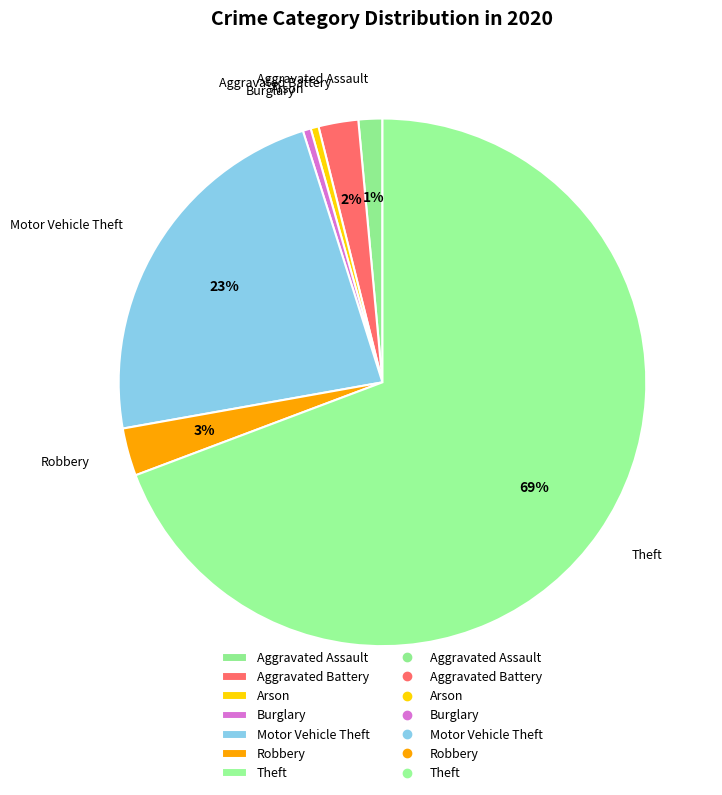

Which category has the biggest portion of the pie?

Theft